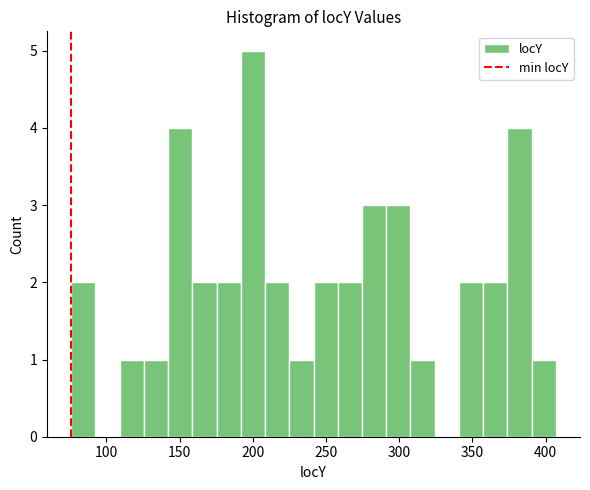

Read against the x-axis, roughly where is the centre of the tallest bar?

200